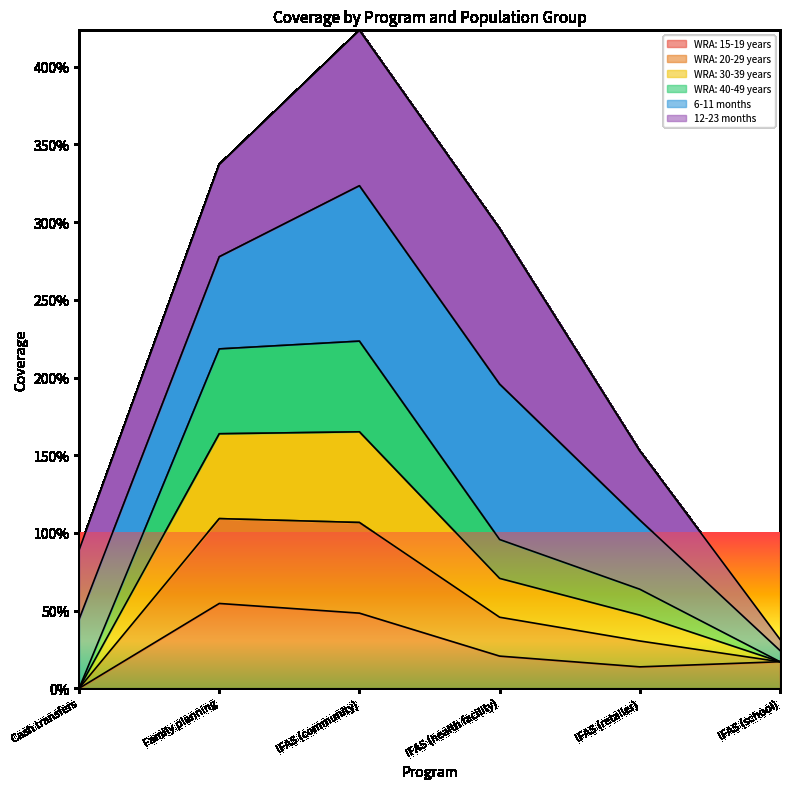

Which label corresponds to the smallest value in the chart?

Cash transfers